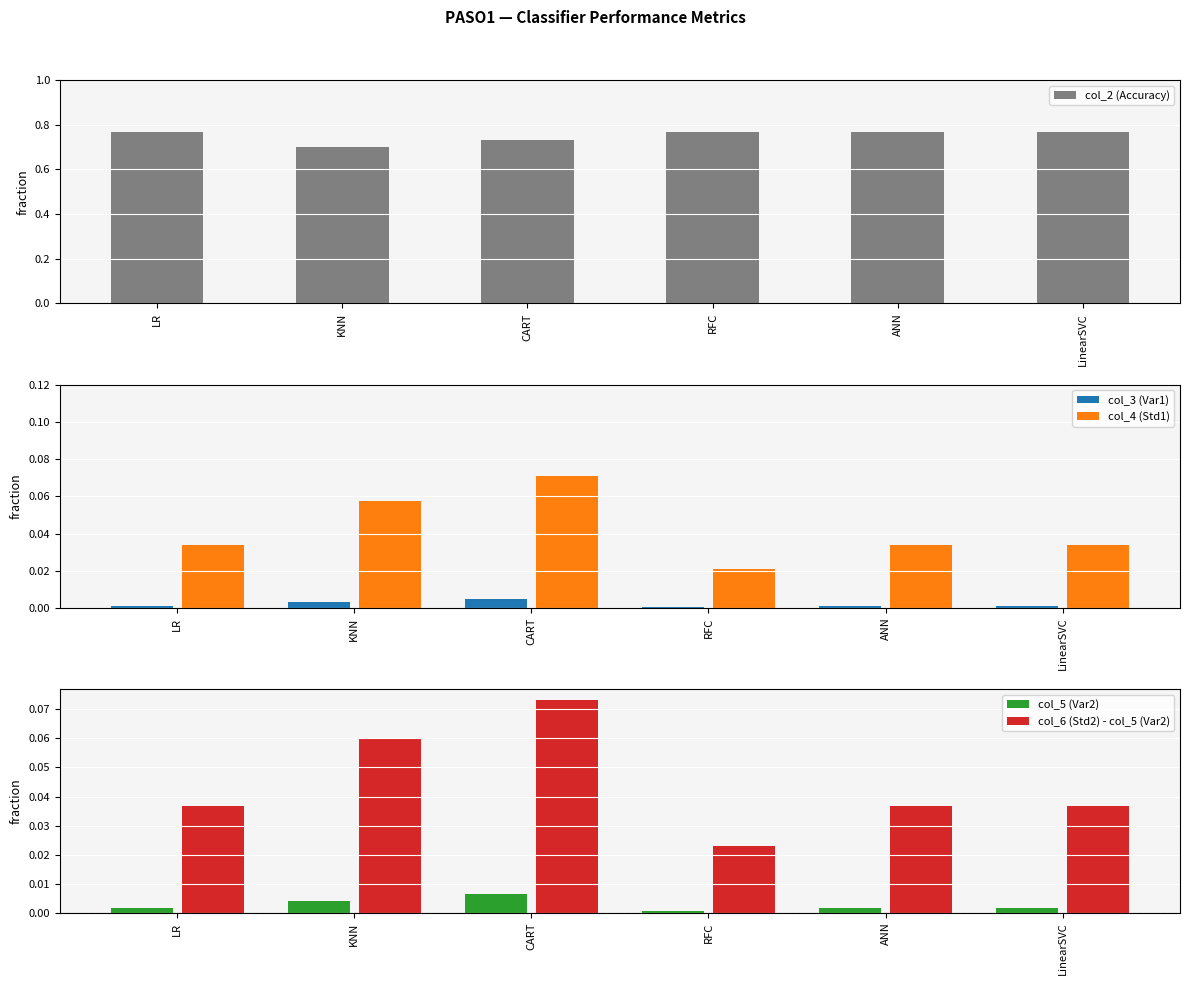

Which series changed the most between CART and ANN?

col_4 (Std1)